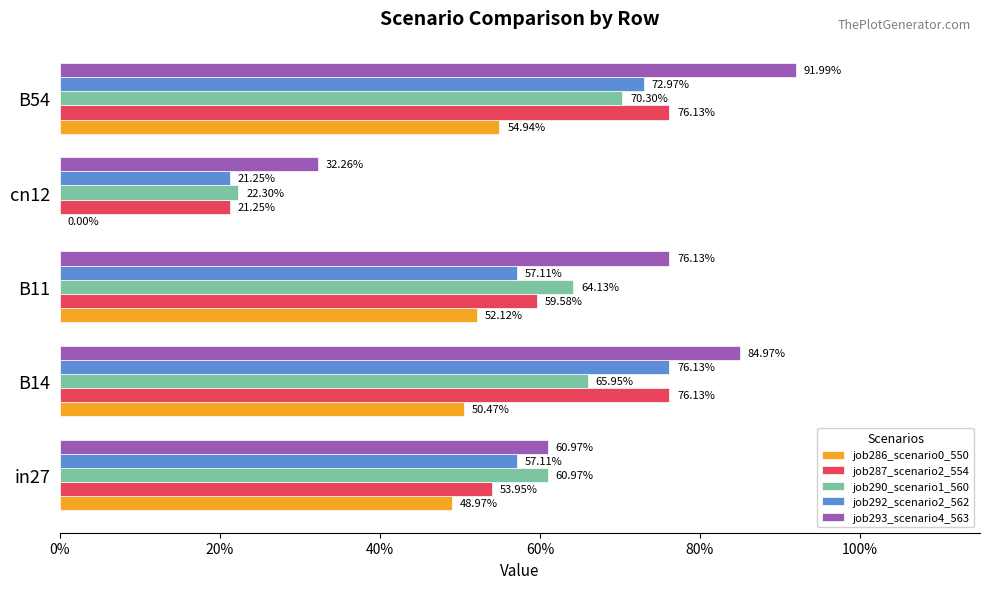

At how many categories does at least one series exceed 0?

5